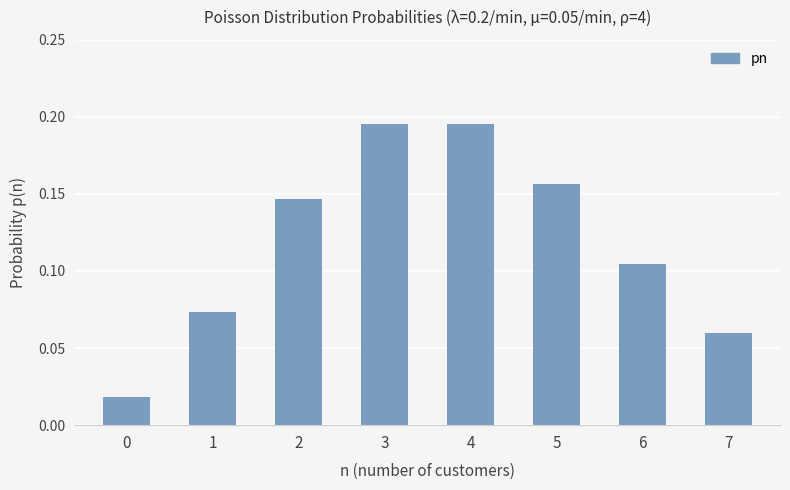

What is the change in value from 0 to 5?

+0.1